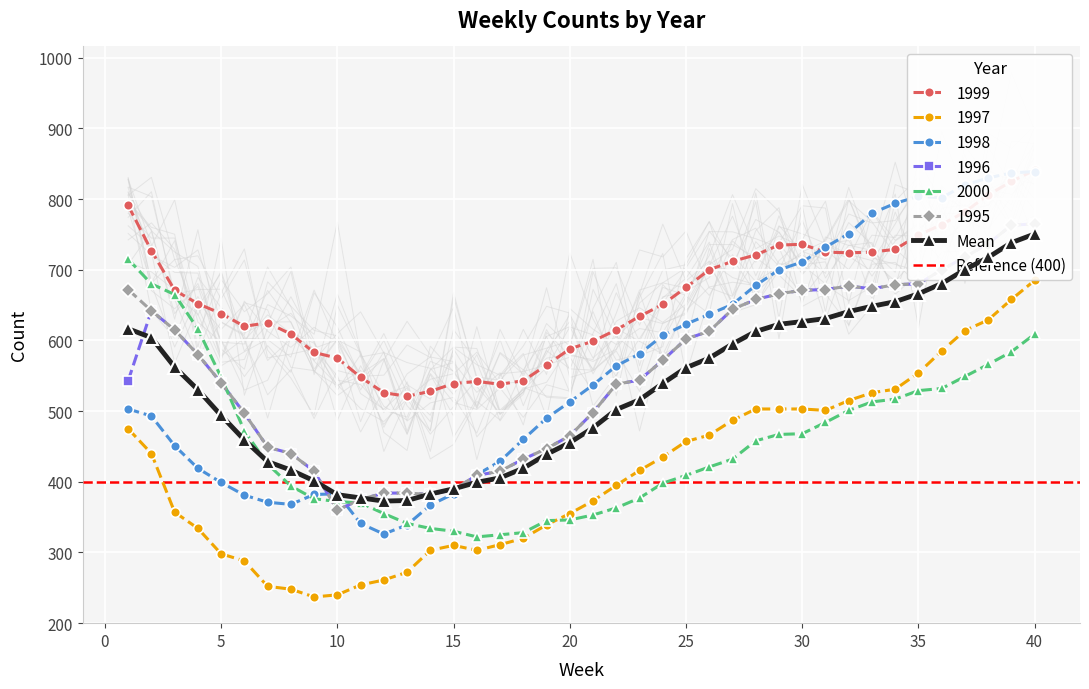

How many lines are shown in the chart?

6